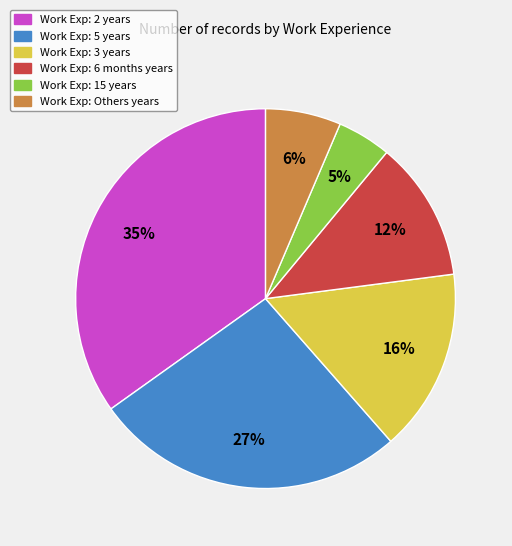

To the nearest percent, what is the difference between the largest and smallest slice percentages?

30%